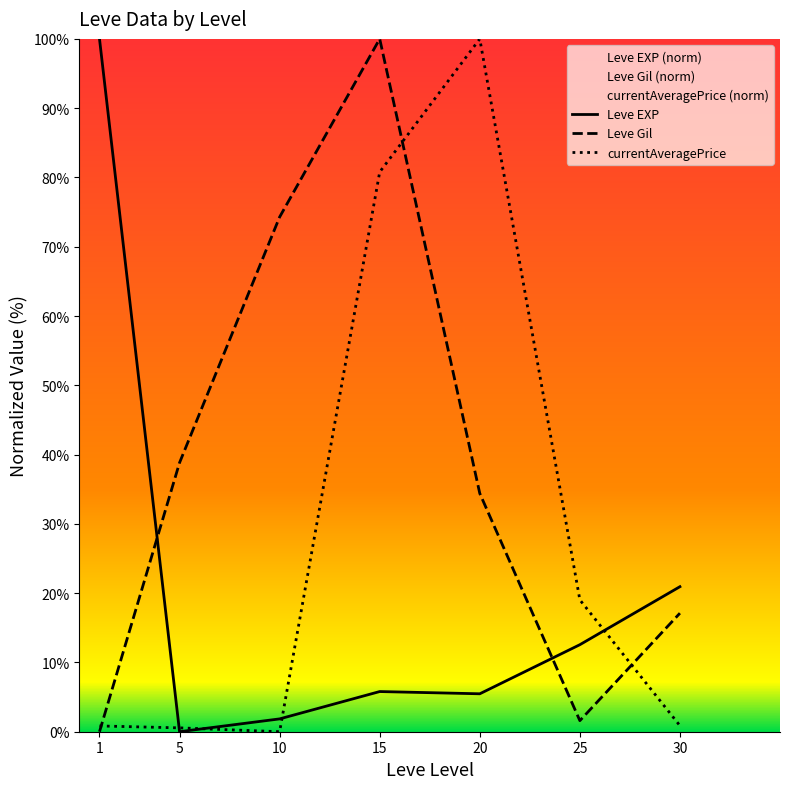

Rank the series at 1 from highest to lowest value.

Leve EXP, currentAveragePrice, Leve Gil